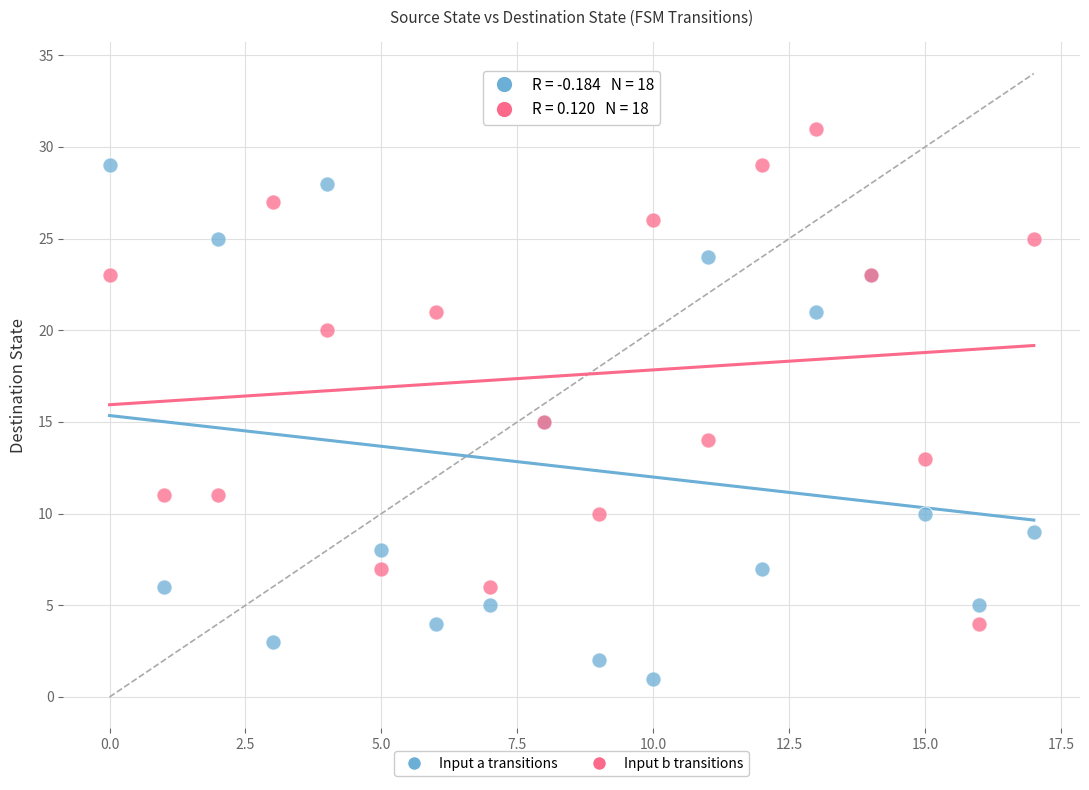

Which series contains the lowest Y value?

Input a transitions